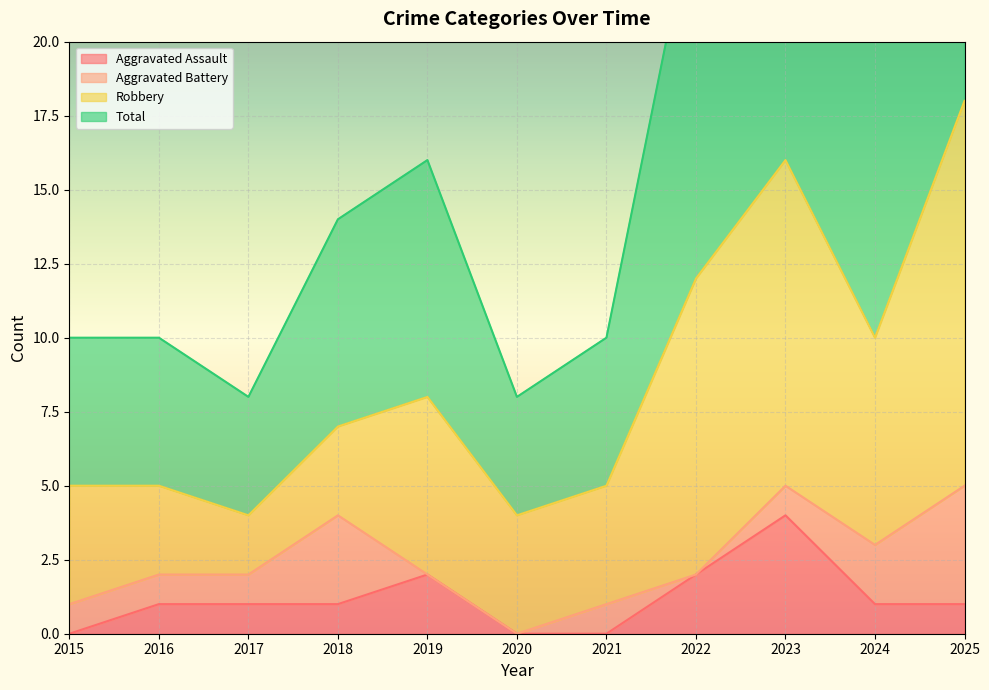

At which label is Total closest to 22?

2024